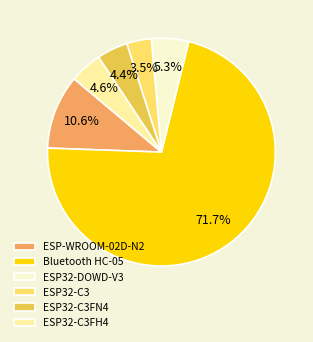

Do ESP32-C3FH4 and ESP32-DOWD-V3 together represent more than half of the pie?

No